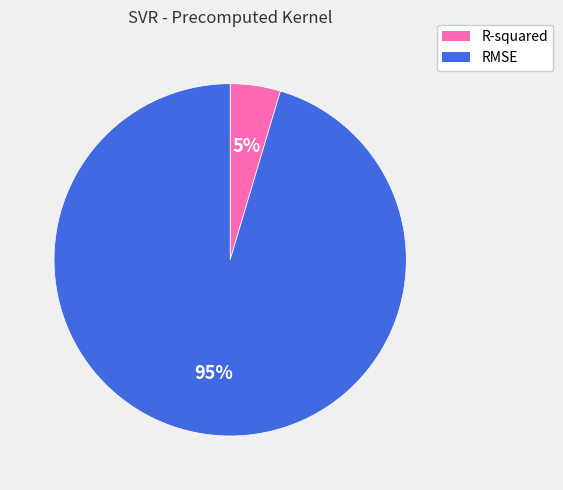

Rank the categories by value from lowest to highest.

R-squared, RMSE